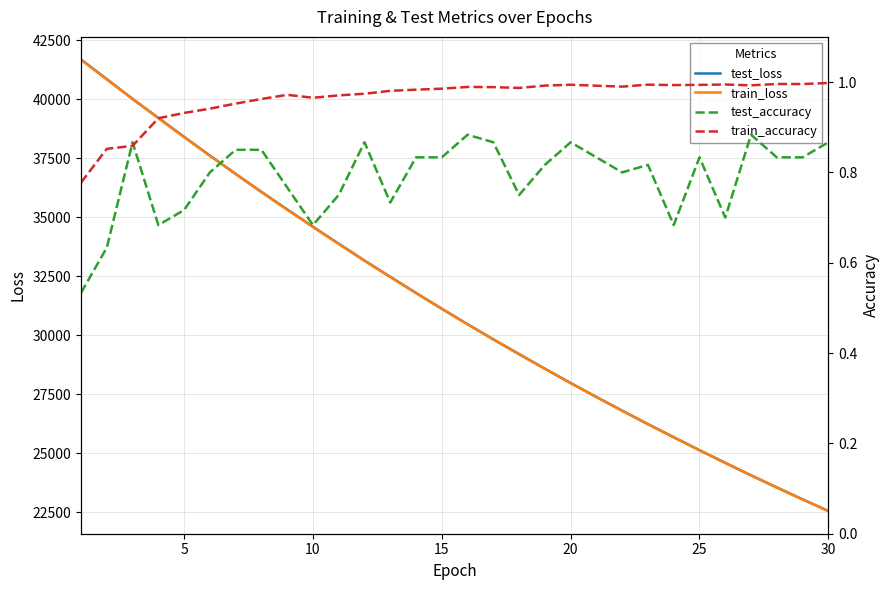

What is the difference between the maximum and minimum values in the test_loss series?

19137.7